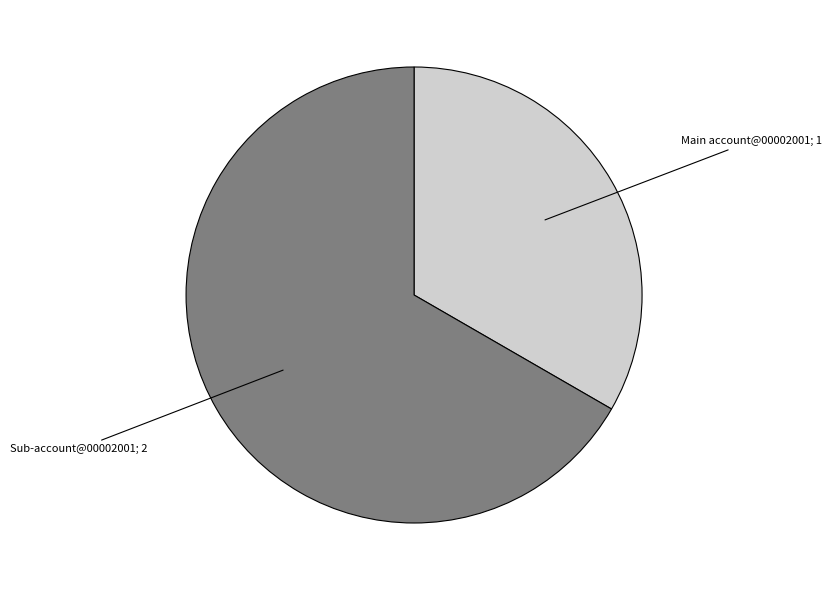

Does any single category account for the majority?

Yes